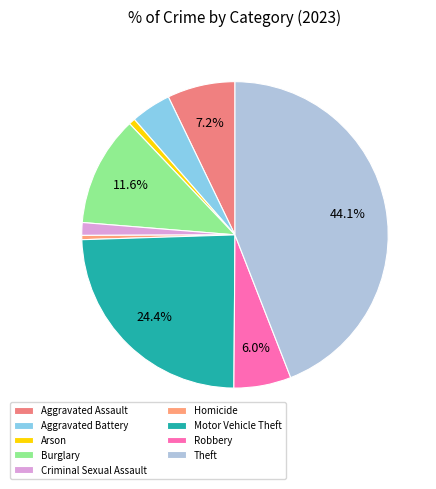

What is the ratio of the value at Motor Vehicle Theft to the value at Arson?

36.3